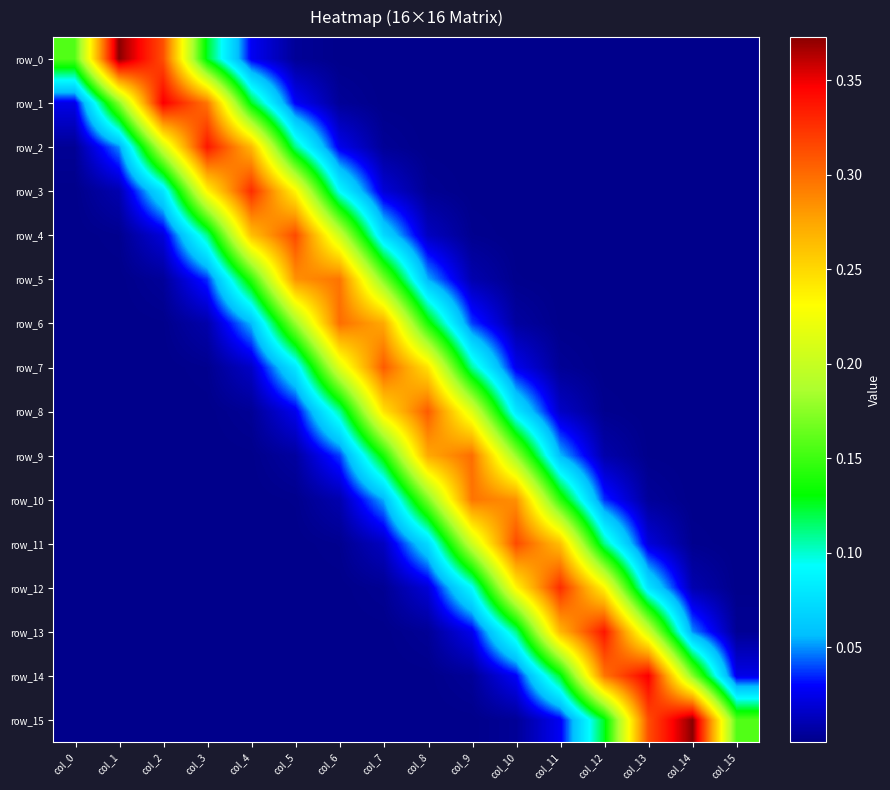

Reading left to right, transcribe all the data shown in this chart.

row_0: 0.2	0.4	0.3	0.1	0.0	0.0	0.0	0.0	0.0	0.0	0.0	0.0	0.0	0.0	0.0	0.0
row_1: 0.0	0.2	0.3	0.3	0.1	0.0	0.0	0.0	0.0	0.0	0.0	0.0	0.0	0.0	0.0	0.0
row_2: 0.0	0.0	0.2	0.3	0.3	0.1	0.0	0.0	0.0	0.0	0.0	0.0	0.0	0.0	0.0	0.0
row_3: 0.0	0.0	0.1	0.2	0.3	0.2	0.1	0.0	0.0	0.0	0.0	0.0	0.0	0.0	0.0	0.0
row_4: 0.0	0.0	0.0	0.1	0.3	0.3	0.2	0.1	0.0	0.0	0.0	0.0	0.0	0.0	0.0	0.0
row_5: 0.0	0.0	0.0	0.0	0.1	0.3	0.3	0.2	0.1	0.0	0.0	0.0	0.0	0.0	0.0	0.0
row_6: 0.0	0.0	0.0	0.0	0.1	0.2	0.3	0.3	0.1	0.0	0.0	0.0	0.0	0.0	0.0	0.0
row_7: 0.0	0.0	0.0	0.0	0.0	0.1	0.2	0.3	0.2	0.1	0.0	0.0	0.0	0.0	0.0	0.0
row_8: 0.0	0.0	0.0	0.0	0.0	0.0	0.1	0.2	0.3	0.2	0.1	0.0	0.0	0.0	0.0	0.0
row_9: 0.0	0.0	0.0	0.0	0.0	0.0	0.0	0.1	0.3	0.3	0.2	0.1	0.0	0.0	0.0	0.0
row_10: 0.0	0.0	0.0	0.0	0.0	0.0	0.0	0.1	0.2	0.3	0.3	0.1	0.0	0.0	0.0	0.0
row_11: 0.0	0.0	0.0	0.0	0.0	0.0	0.0	0.0	0.1	0.2	0.3	0.3	0.1	0.0	0.0	0.0
row_12: 0.0	0.0	0.0	0.0	0.0	0.0	0.0	0.0	0.0	0.1	0.2	0.3	0.2	0.1	0.0	0.0
row_13: 0.0	0.0	0.0	0.0	0.0	0.0	0.0	0.0	0.0	0.0	0.1	0.3	0.3	0.2	0.0	0.0
row_14: 0.0	0.0	0.0	0.0	0.0	0.0	0.0	0.0	0.0	0.0	0.0	0.1	0.3	0.3	0.2	0.0
row_15: 0.0	0.0	0.0	0.0	0.0	0.0	0.0	0.0	0.0	0.0	0.0	0.0	0.1	0.3	0.4	0.2